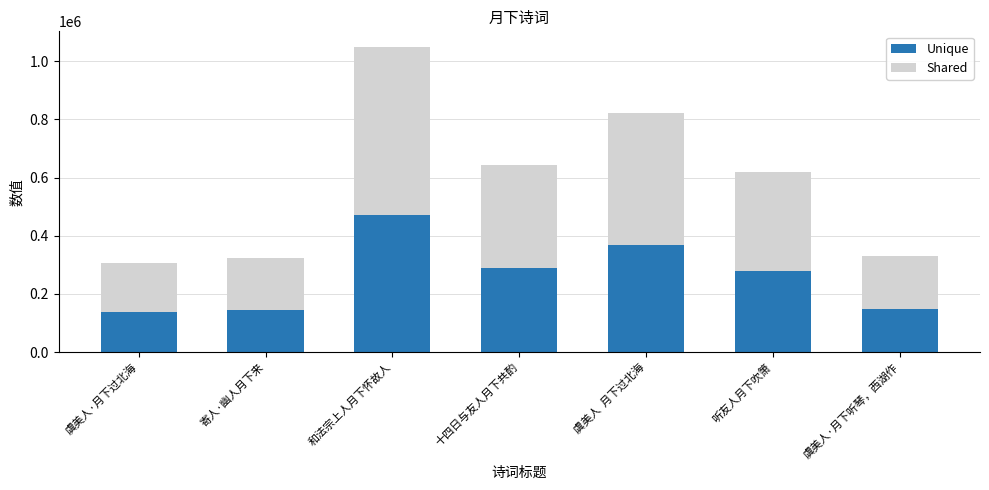

What are all the series names shown in the legend?

Unique, Shared